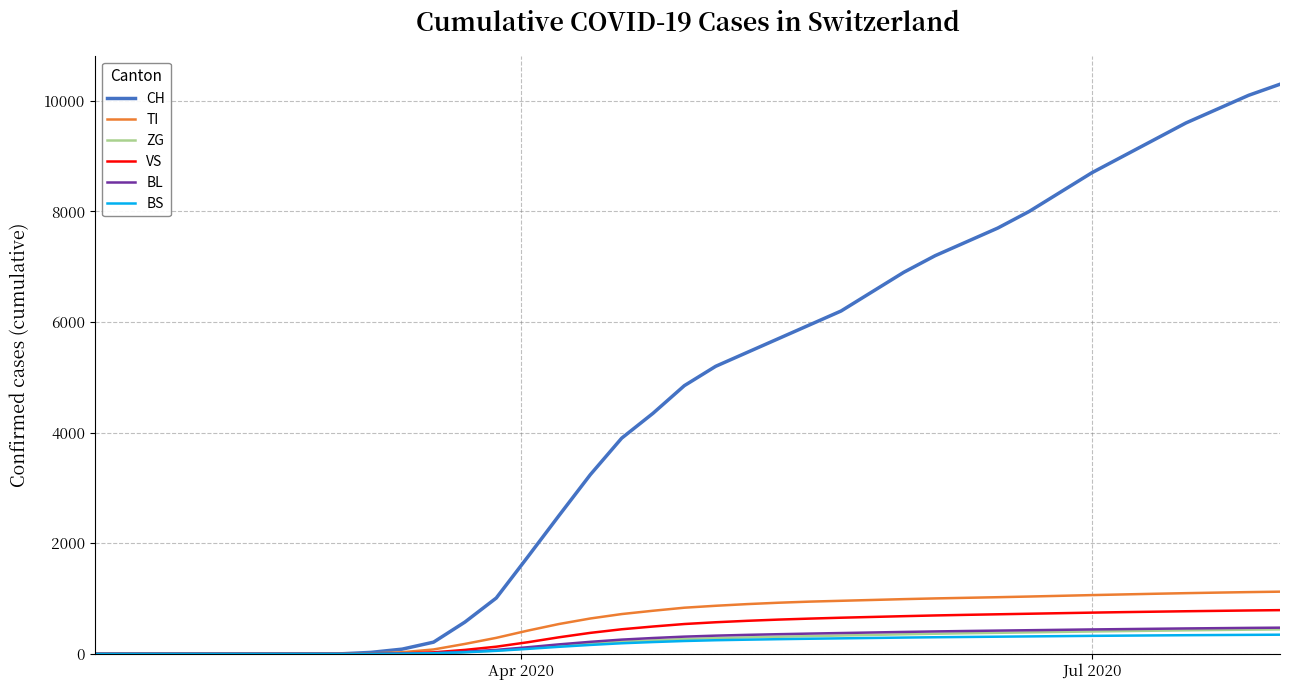

Which series has the largest range (max minus min)?

CH